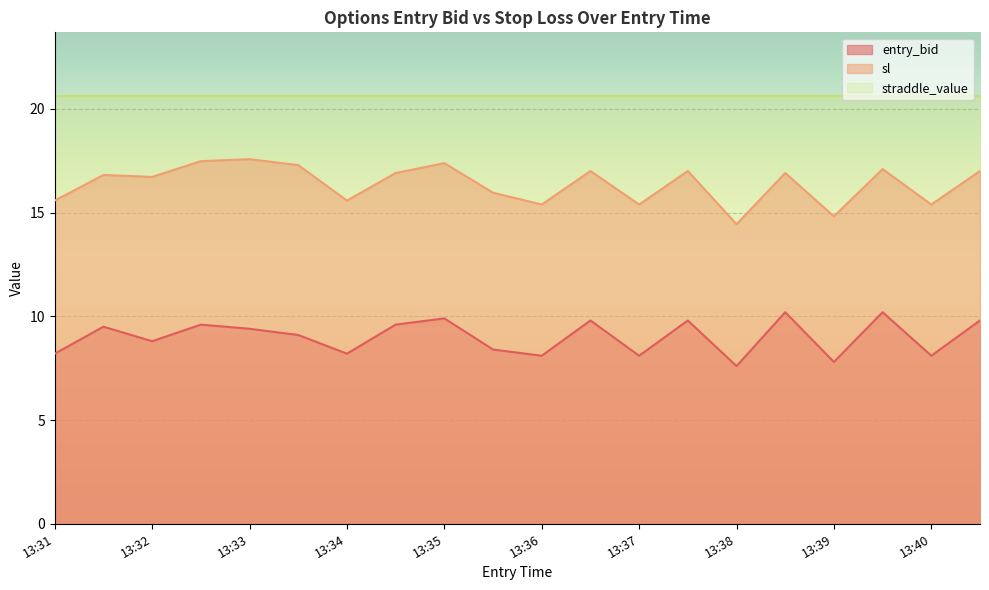

True or false: sl and entry_bid cross at least once.

False